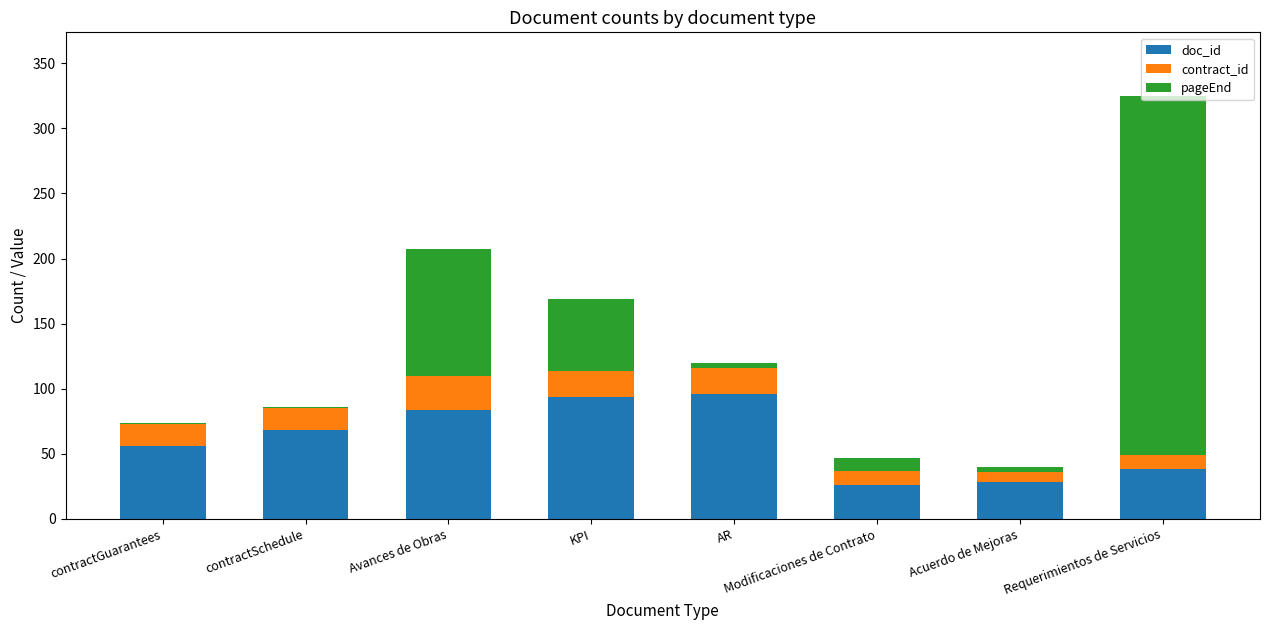

What is the difference between the doc_id values at Modificaciones de Contrato and Avances de Obras?

58